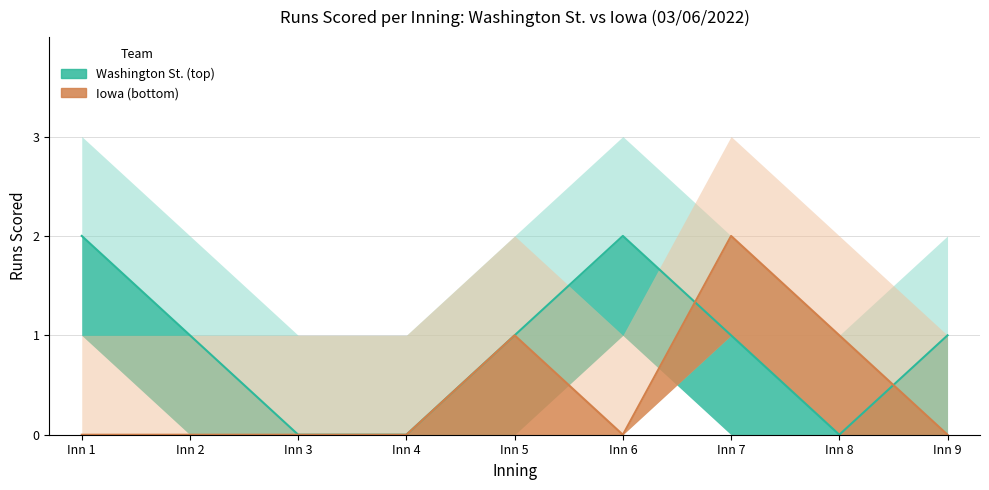

What is the difference between the second highest and second lowest values in the Iowa (bottom) series?

1